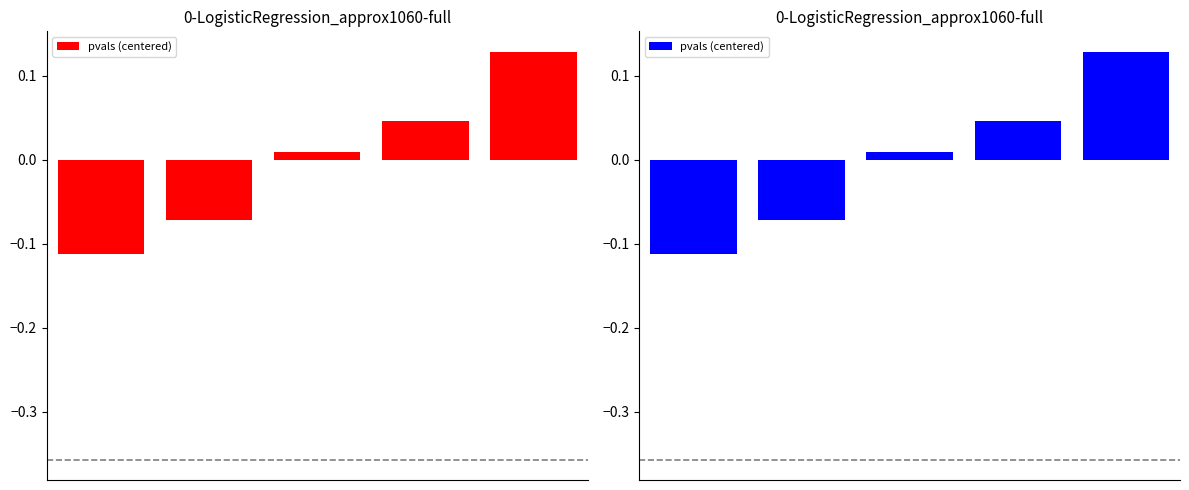

The chart shows a value of 0.2 at 4. True or false?

False